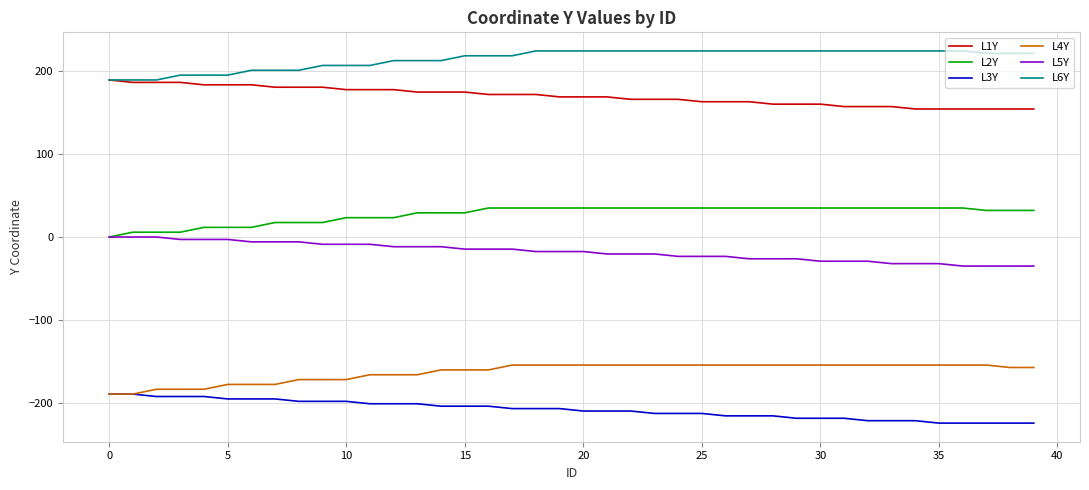

What is the greatest value displayed?

224.4